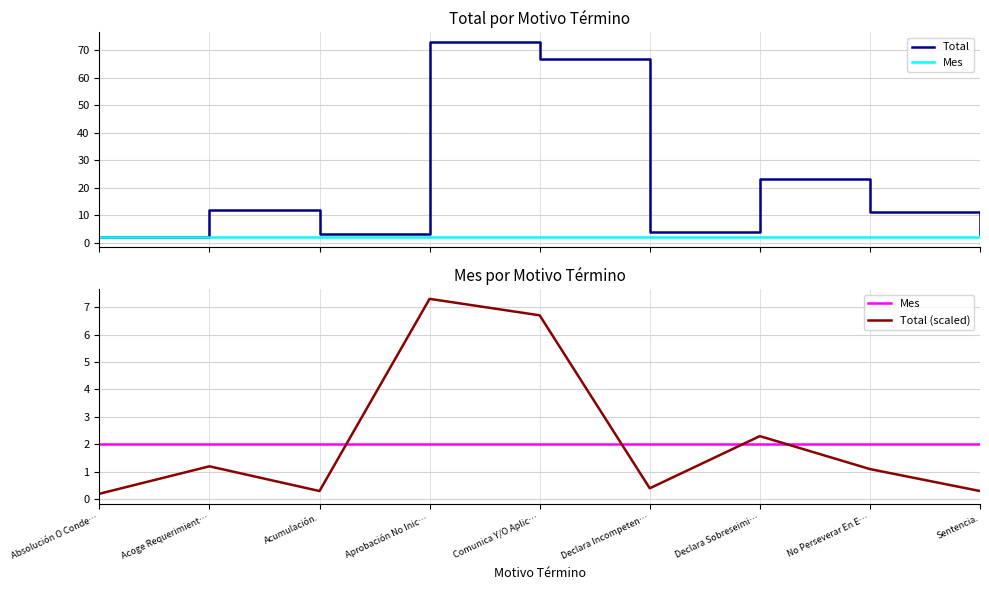

True or false: Mes and Total intersect in this chart.

False